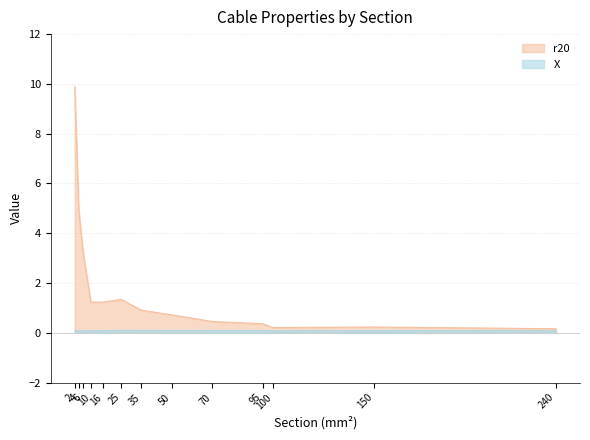

What are all the series names shown in the legend?

r20, X